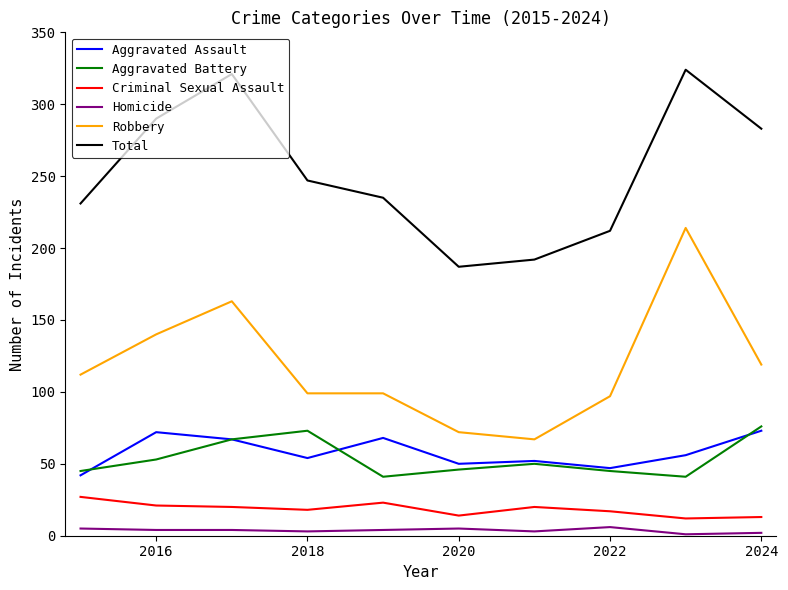

Count the number of categories in the chart.

10